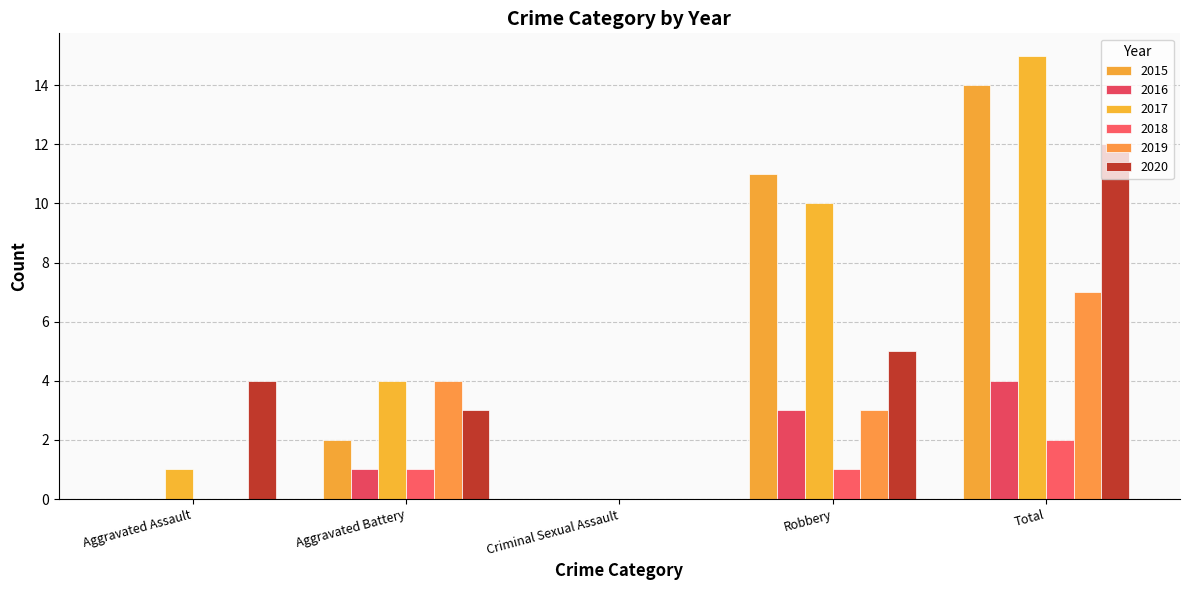

How many data points does each series have?

5